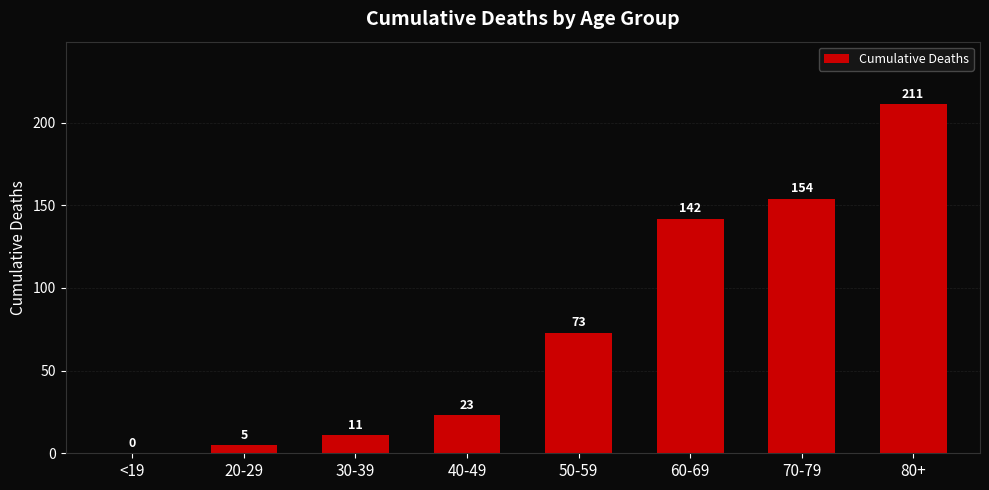

Is it true that the value at 30-39 is 11?

True